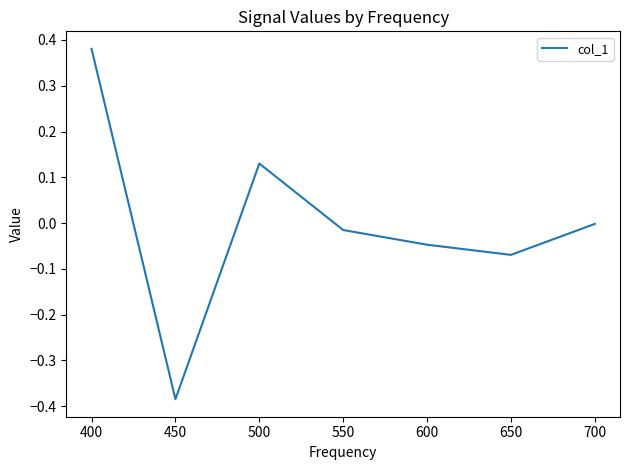

Which has a higher value, 550 or 450?

550